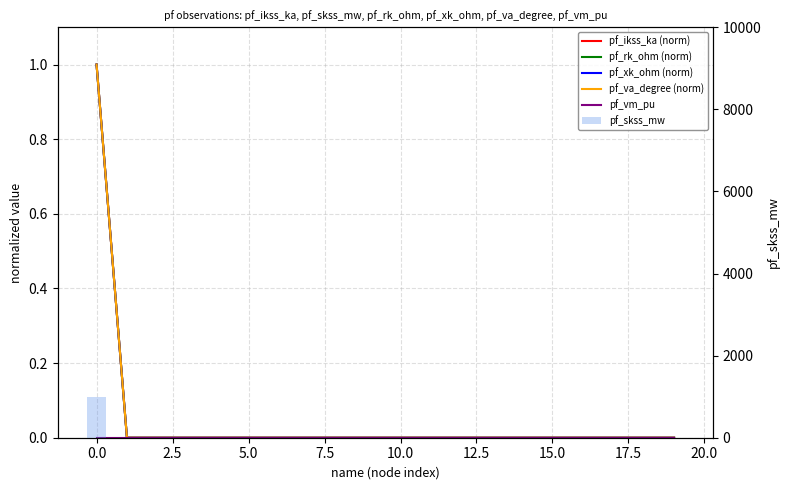

What are all the series names shown in the legend?

pf_ikss_ka (norm), pf_rk_ohm (norm), pf_xk_ohm (norm), pf_va_degree (norm), pf_vm_pu, pf_skss_mw